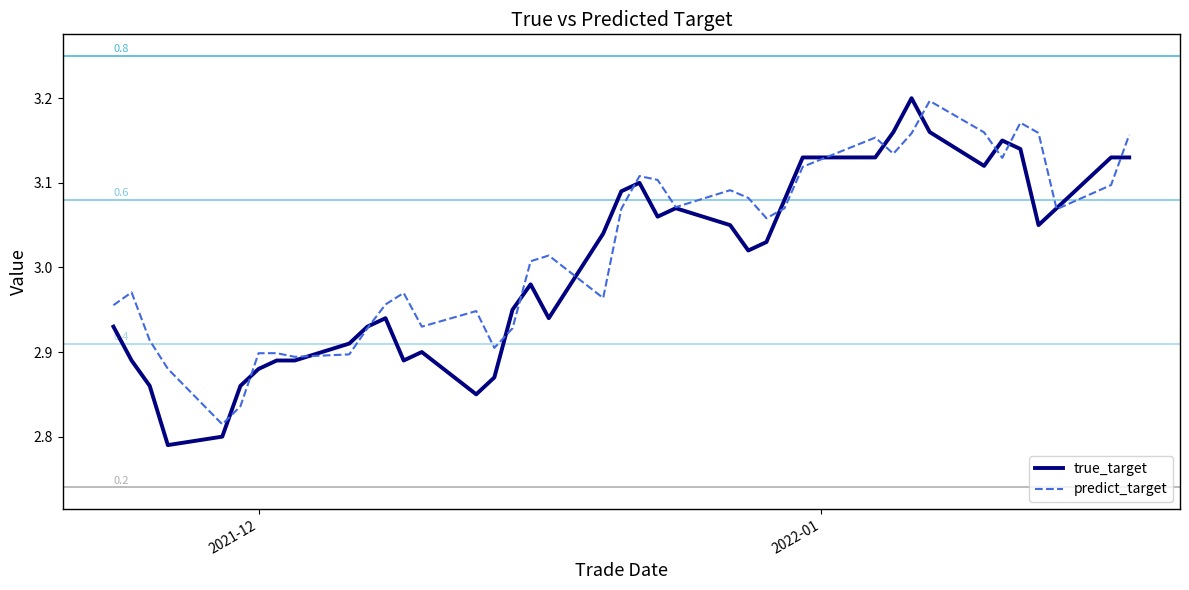

At how many categories does at least one series exceed 2?

40